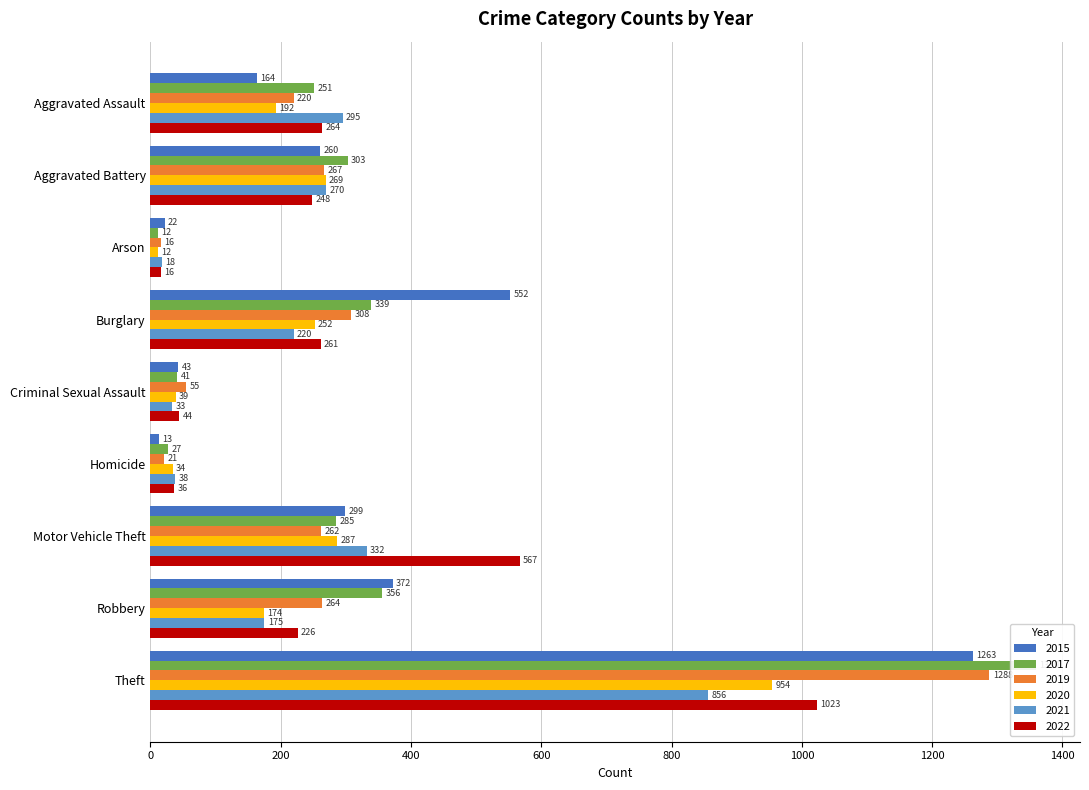

What are all the series names shown in the legend?

2015, 2017, 2019, 2020, 2021, 2022